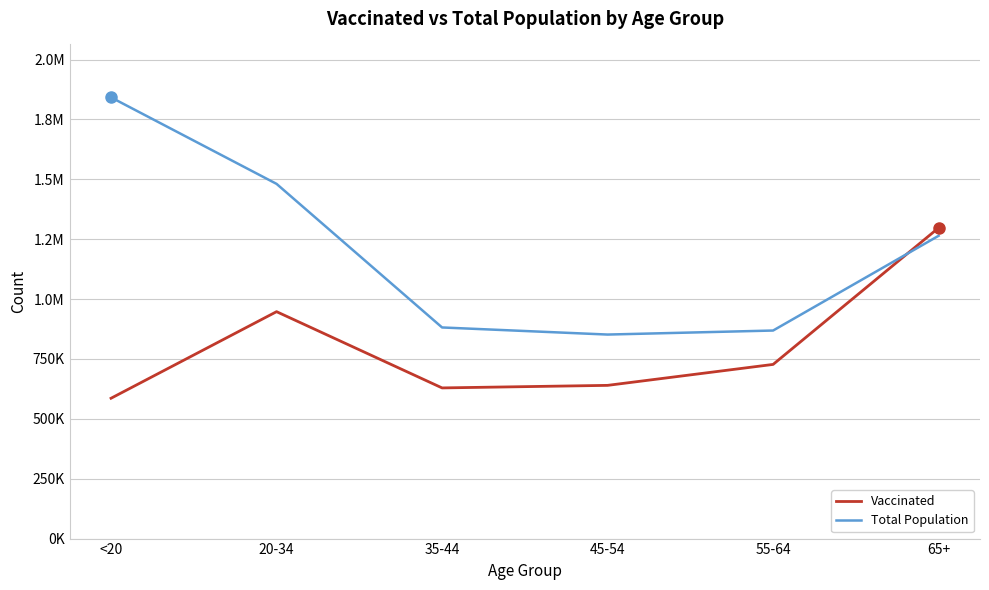

Does the chart display data point markers on the line(s)?

No